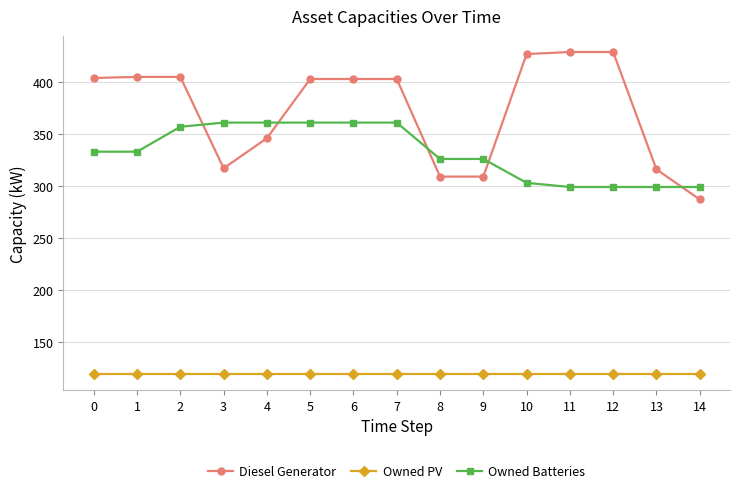

At how many categories does at least one series exceed 256?

15